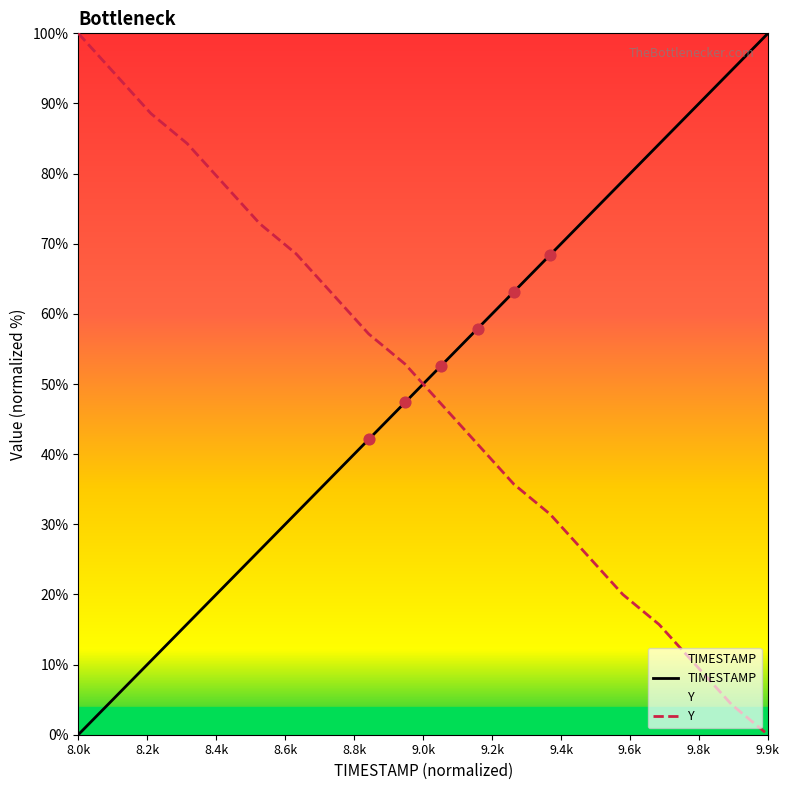

Which series has the largest total across all categories?

TIMESTAMP